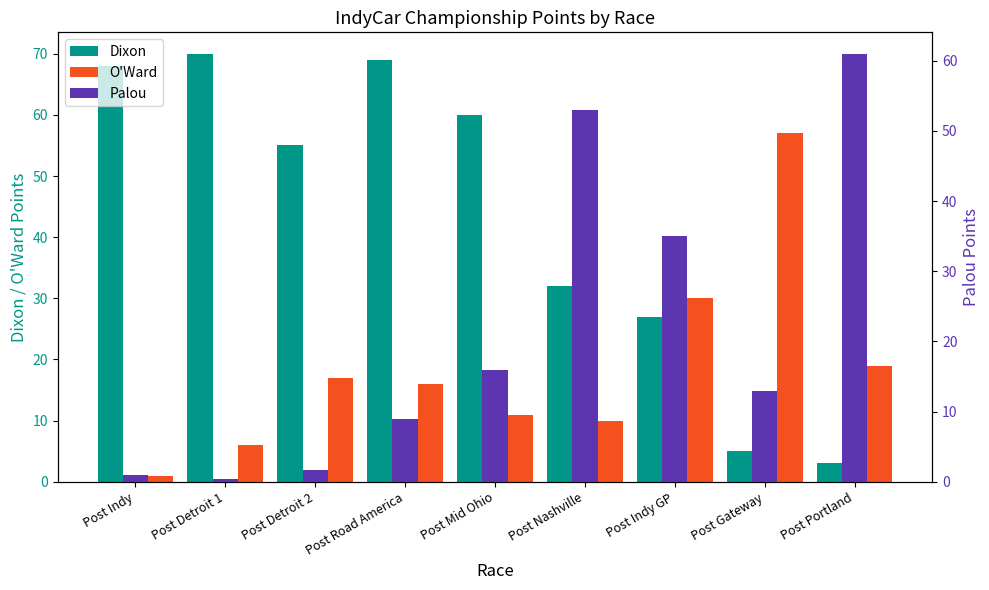

At how many categories does at least one series exceed 29?

9